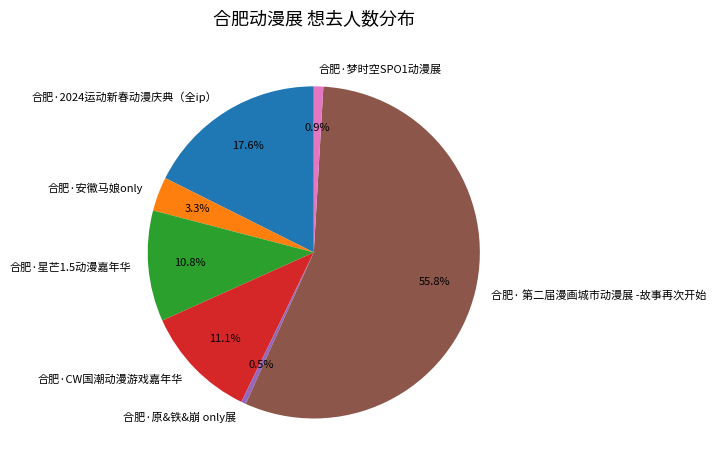

To the nearest percent, what percentage of the pie is 合肥·梦时空SPO1动漫展?

1%